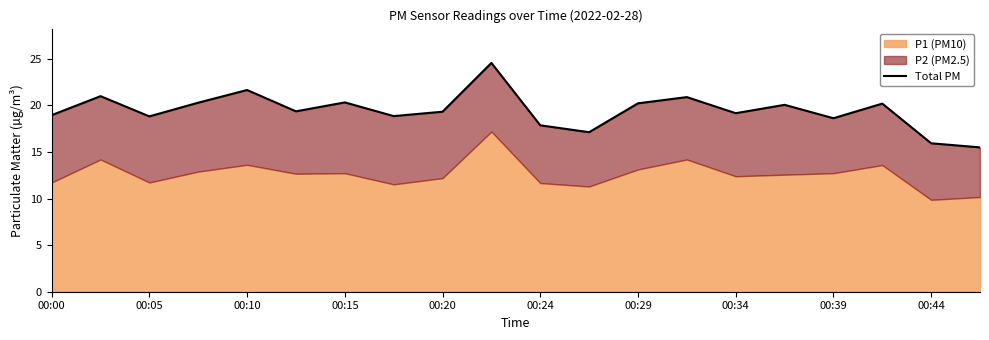

Which has a higher value, 00:24 or 18?

00:24